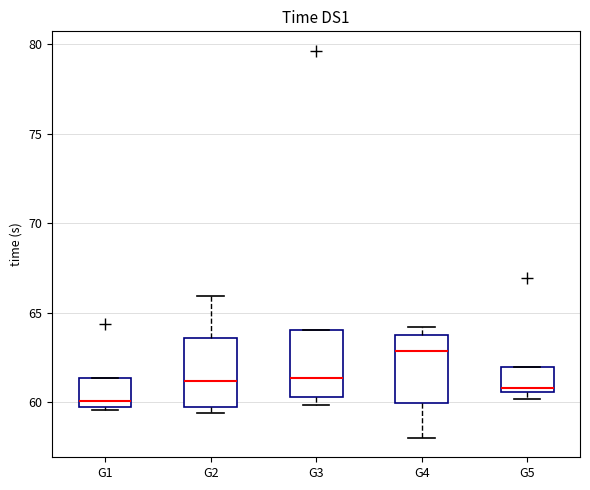

Reading left to right, read every box against the y-axis: the position of its median line, the range the box covers, and the ends of its whiskers. The values are not printed on the chart, so give them approximately, as read against the axis.

G1: median 60.0, box 59.5 to 61.5, whiskers 59.5 to 61.5
G2: median 61.0, box 59.5 to 63.5, whiskers 59.5 (just below the box's lower edge) to 66.0
G3: median 61.5, box 60.5 to 64.0, whiskers 60.0 to 64.0
G4: median 63.0, box 60.0 to 63.5, whiskers 58.0 to 64.0
G5: median 61.0, box 60.5 to 62.0, whiskers 60.0 to 62.0